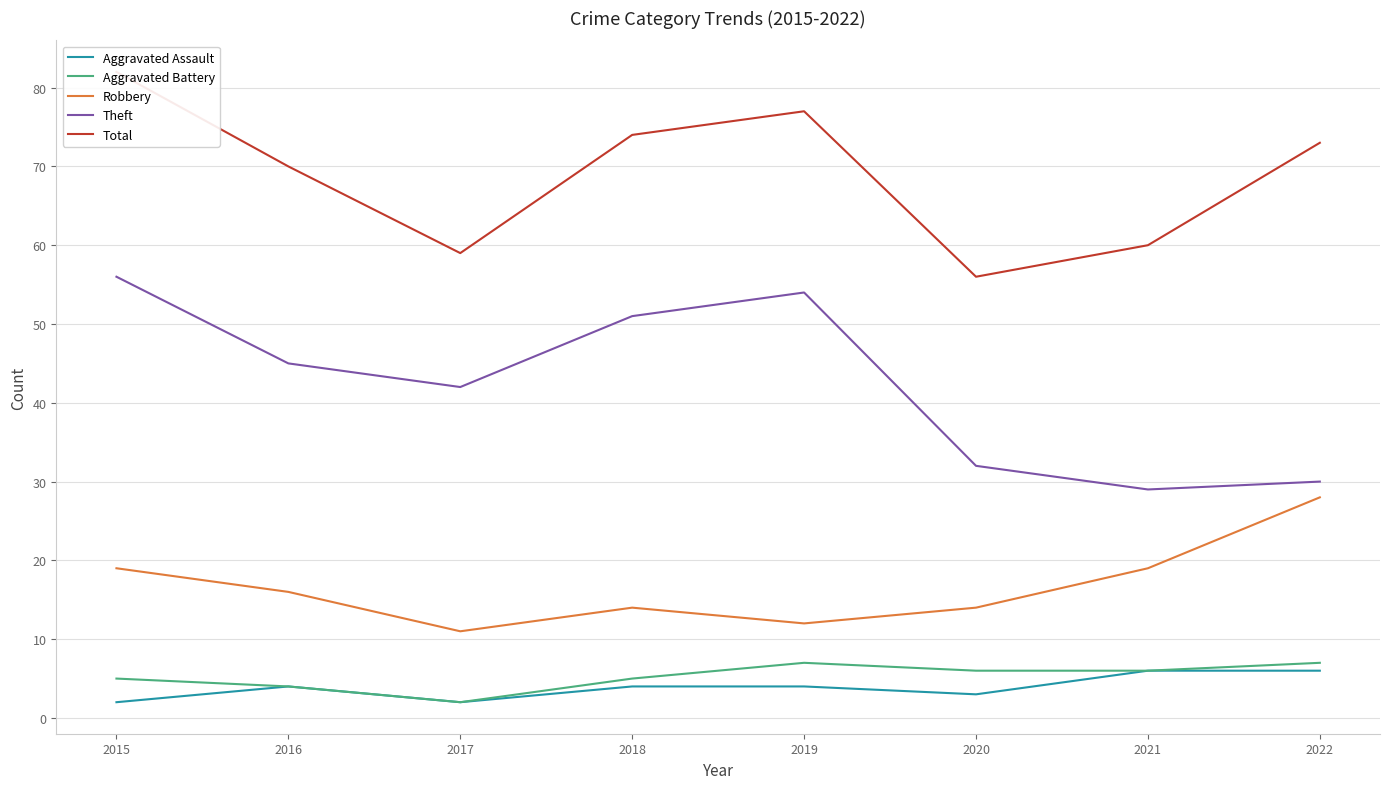

At which label does Aggravated Assault reach its peak?

2021